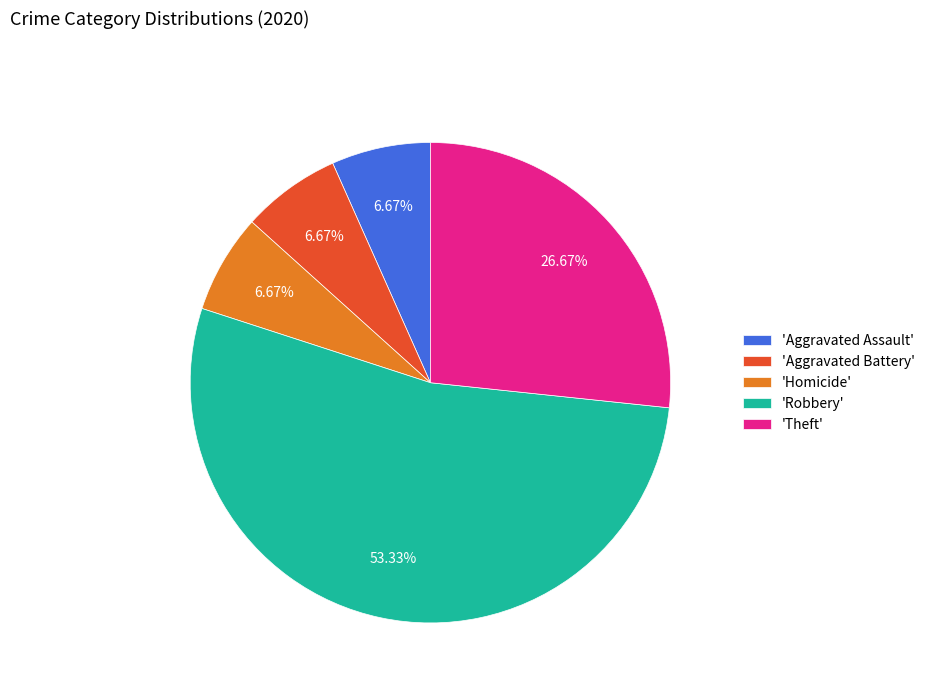

Is 'Aggravated Assault' the majority of the pie?

No